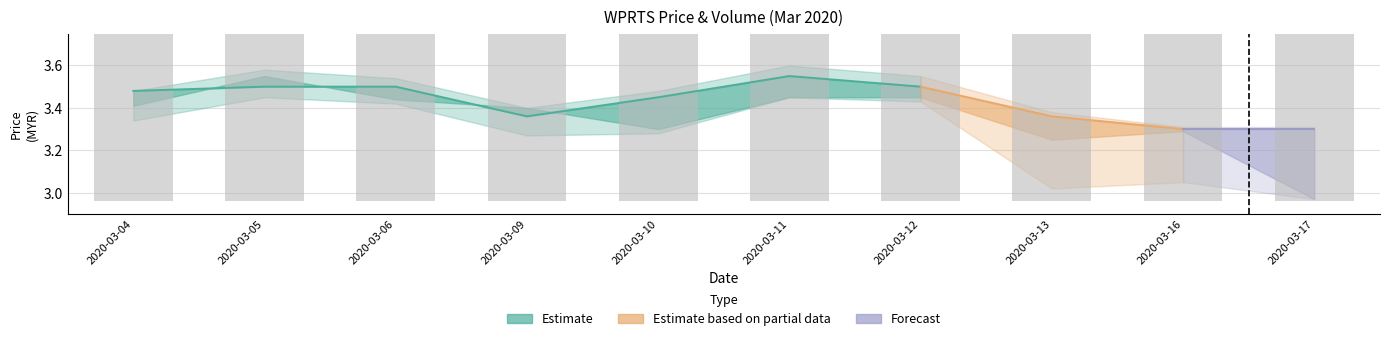

Where does the data first go above 3?

2020-03-04